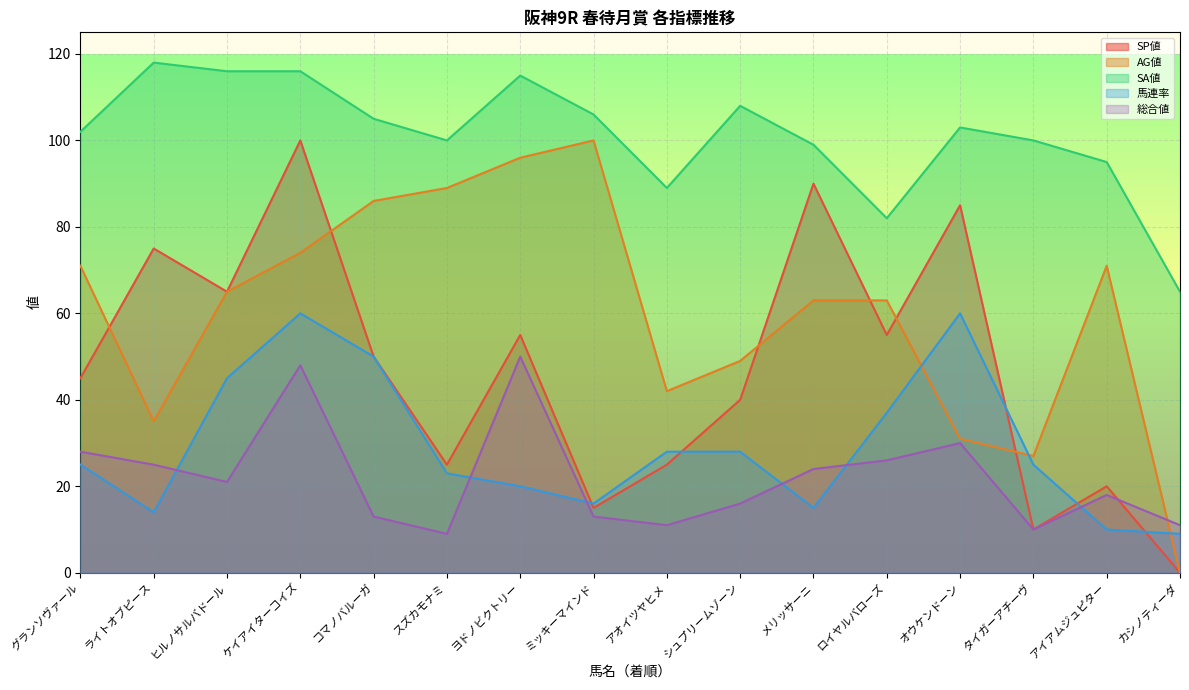

Which has a higher value, ケイアイターコイズ or スズカモナミ?

ケイアイターコイズ